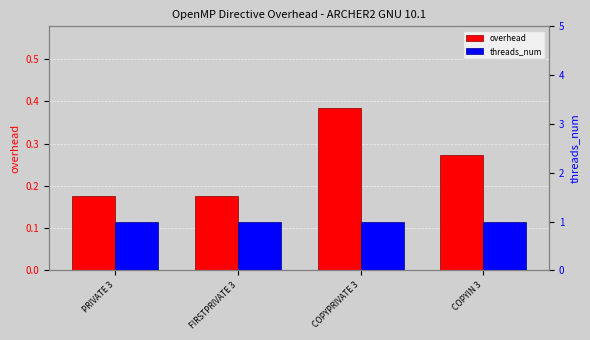

At which category is the sum across all series the highest?

COPYPRIVATE 3